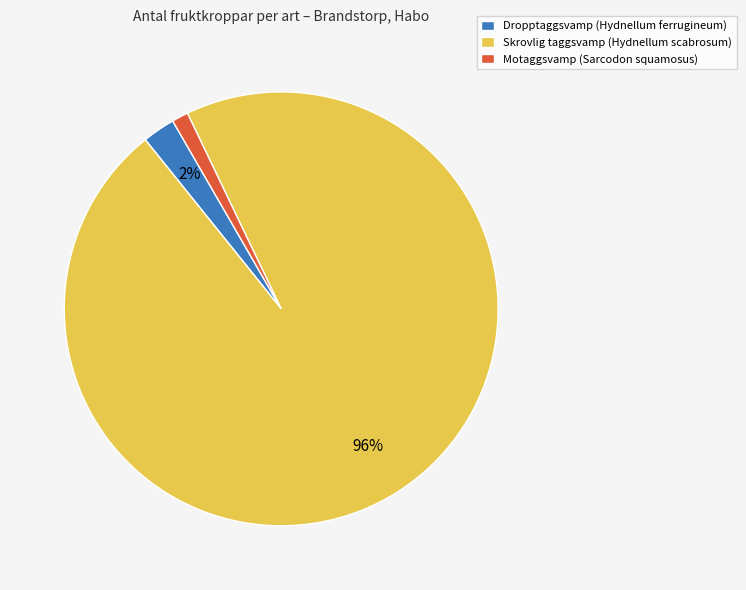

Rank the categories by value from lowest to highest.

Motaggsvamp (Sarcodon squamosus), Dropptaggsvamp (Hydnellum ferrugineum), Skrovlig taggsvamp (Hydnellum scabrosum)